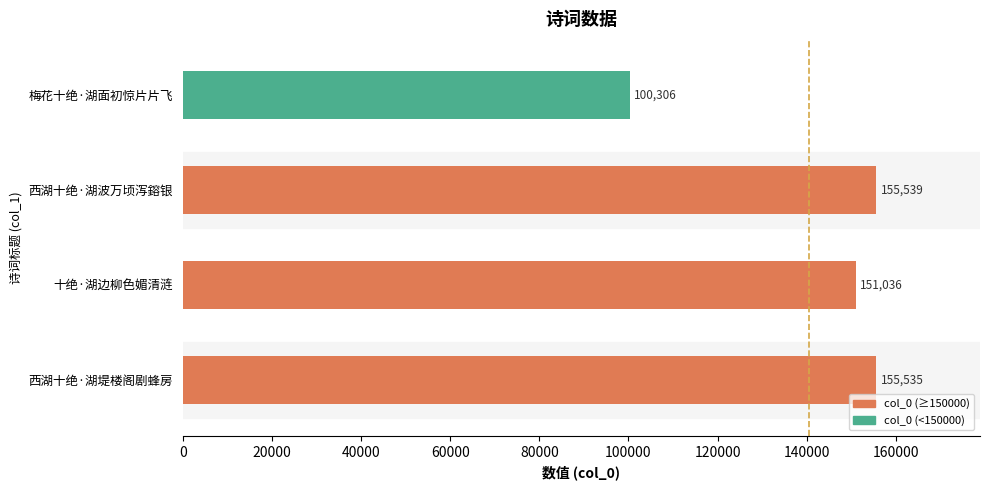

The value at 西湖十绝·湖波万顷泻鎔银 is 155539. True or false?

True